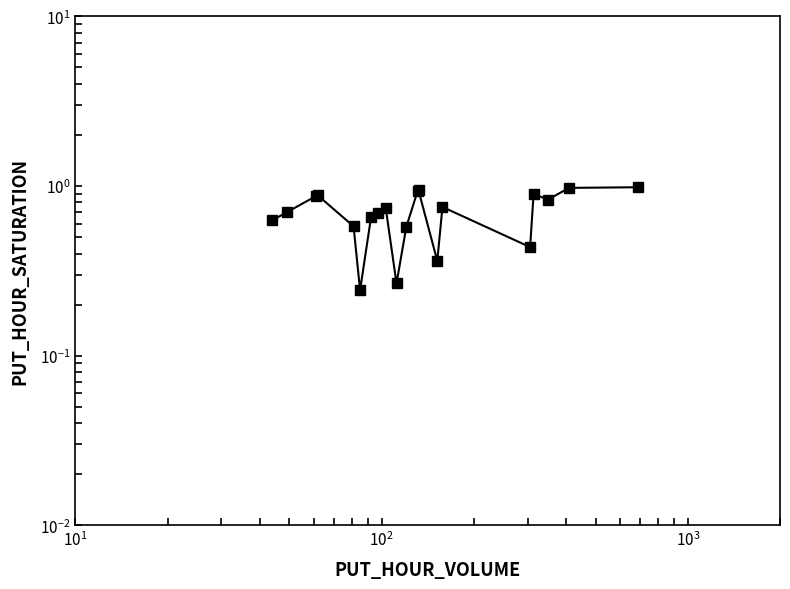

The chart shows a value of 1.3 at 14. True or false?

False